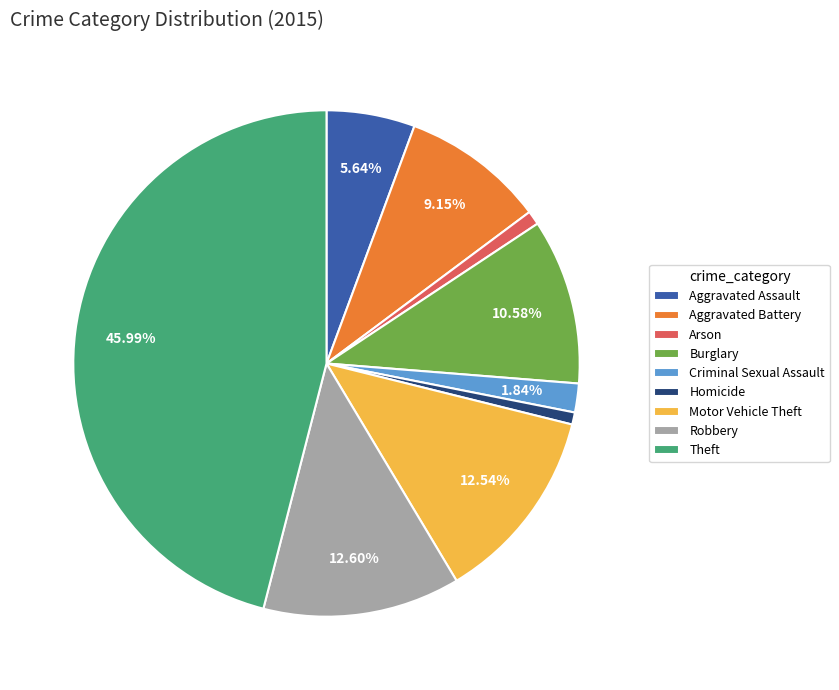

Is Theft the majority of the pie?

No